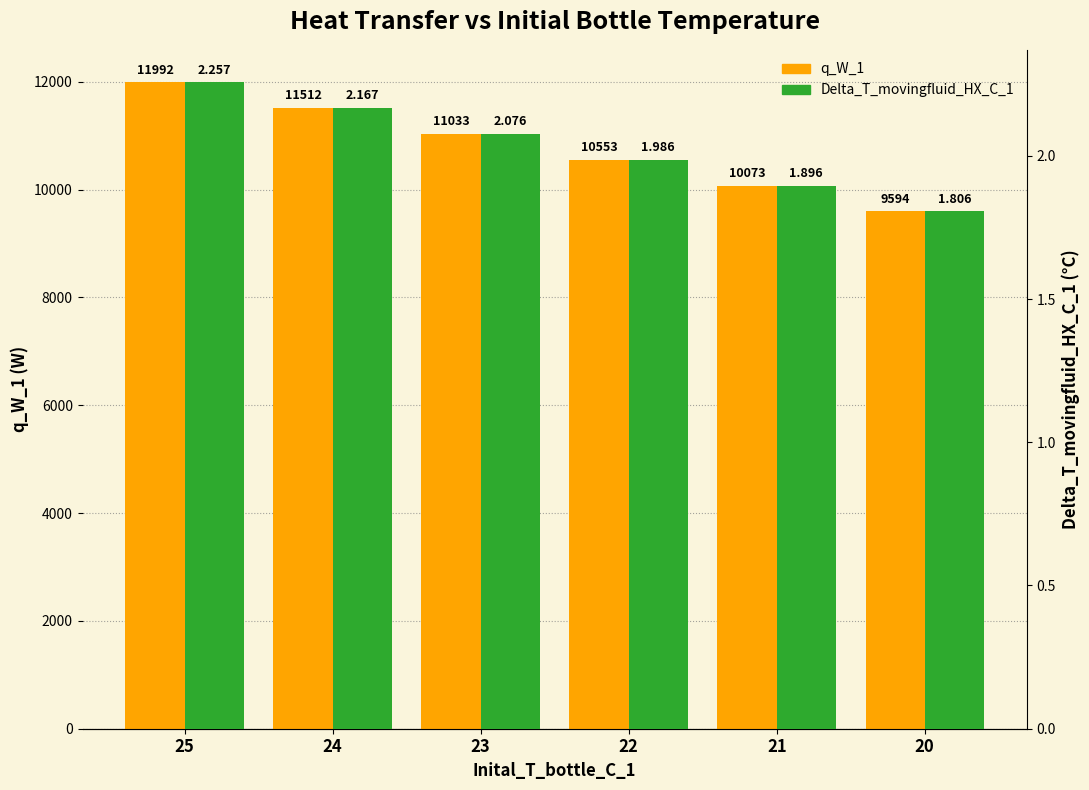

Which series has the largest range (max minus min)?

q_W_1